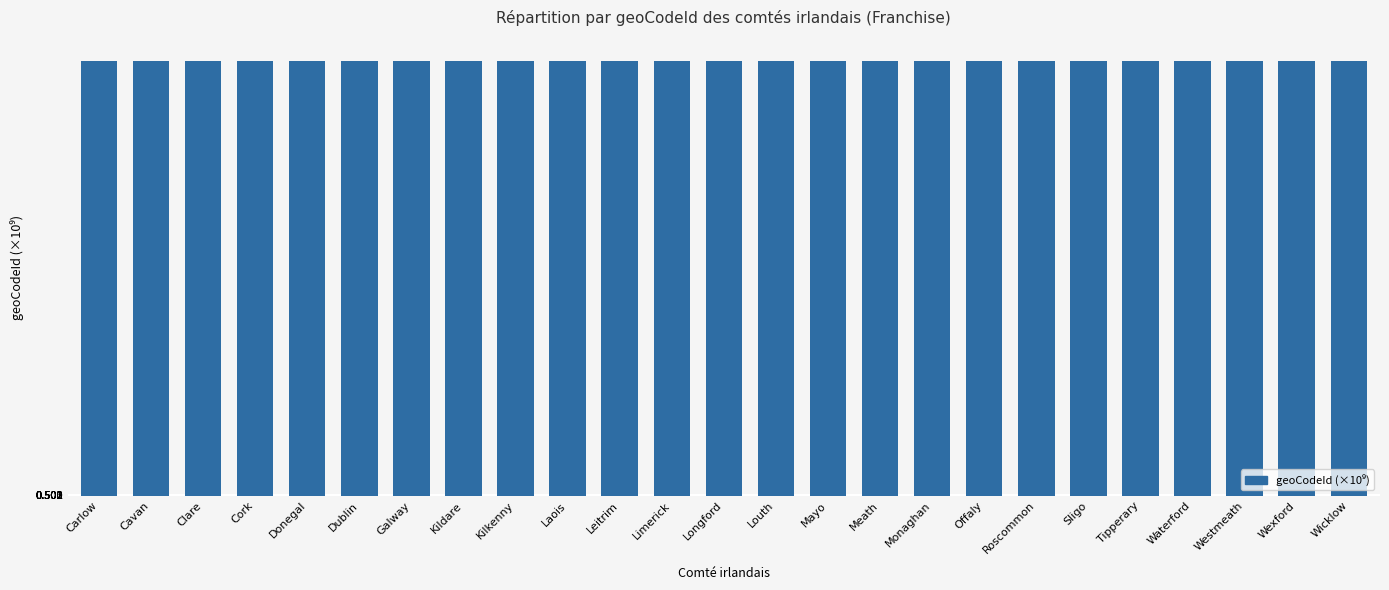

True or false: the data shows 173.2 at Clare.

False